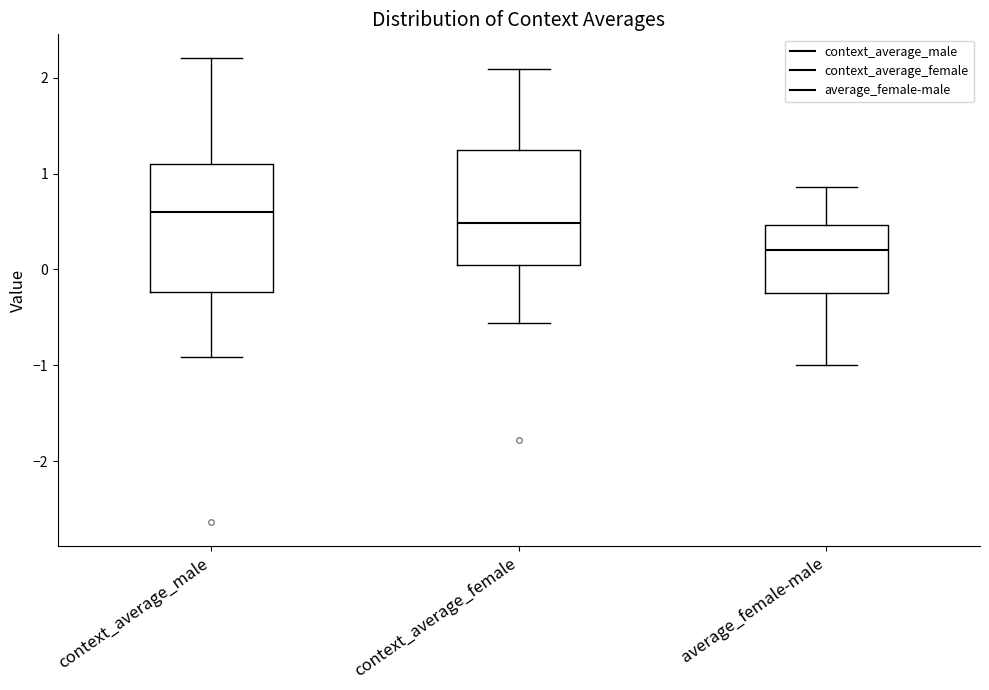

Where is the upper edge of the box for context_average_male on the y-axis? The values are not printed on the chart, so give them approximately, as read against the axis.

1.1